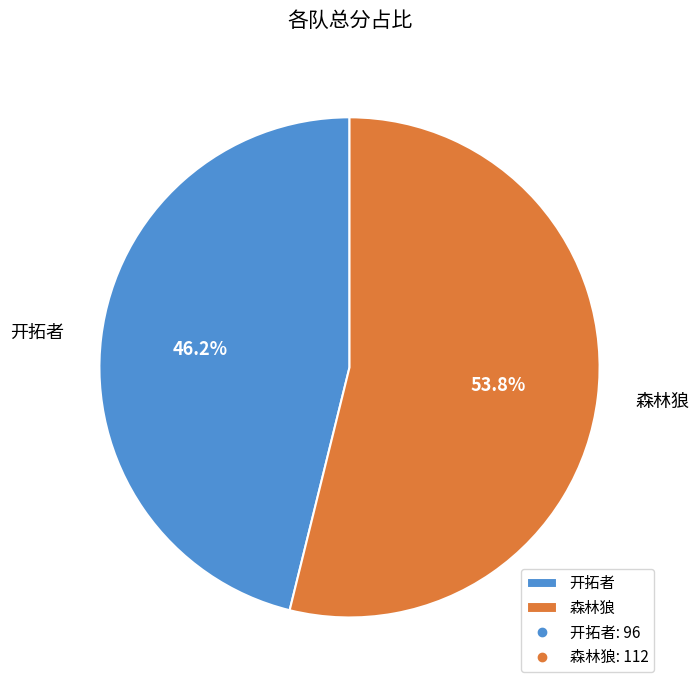

How many segments does this pie chart have?

2